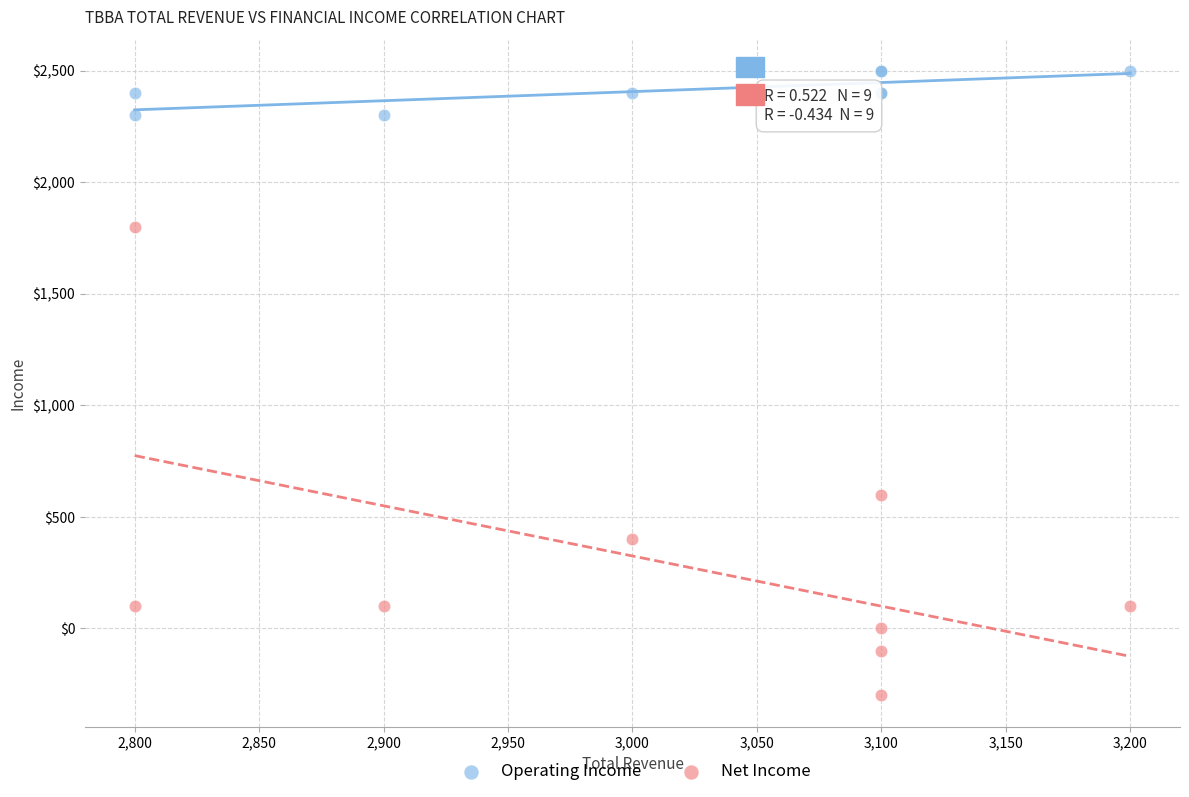

In the Net Income series, what Y value is closest to 750?

600